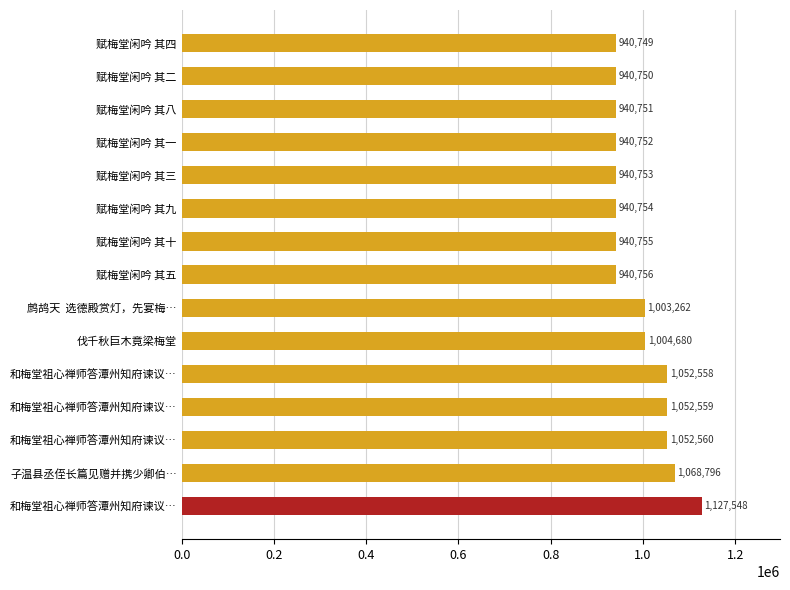

Are the bars horizontal?

Yes